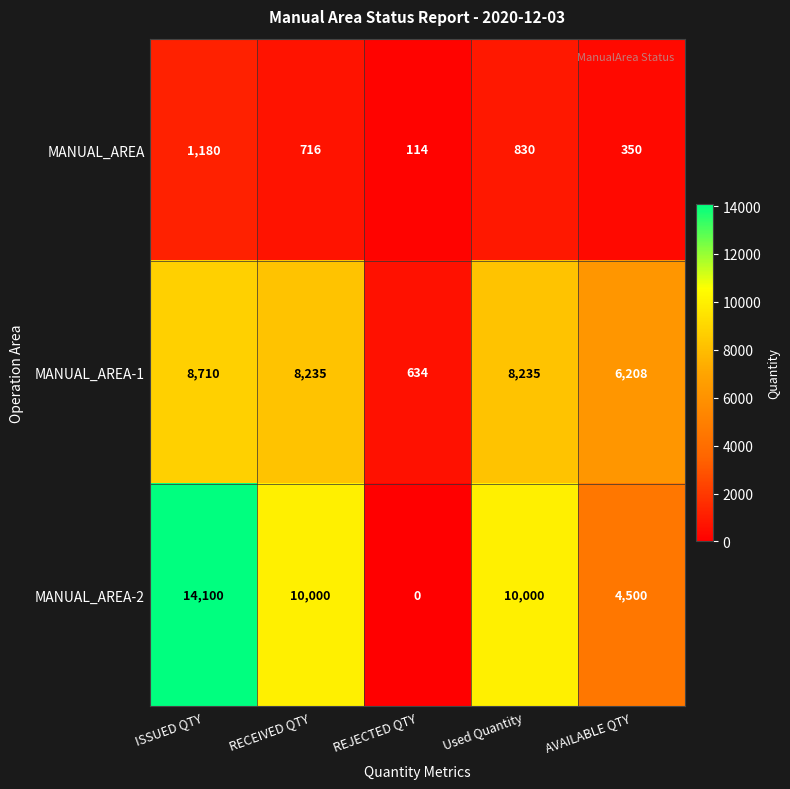

Which series has the largest total across all categories?

MANUAL_AREA-2